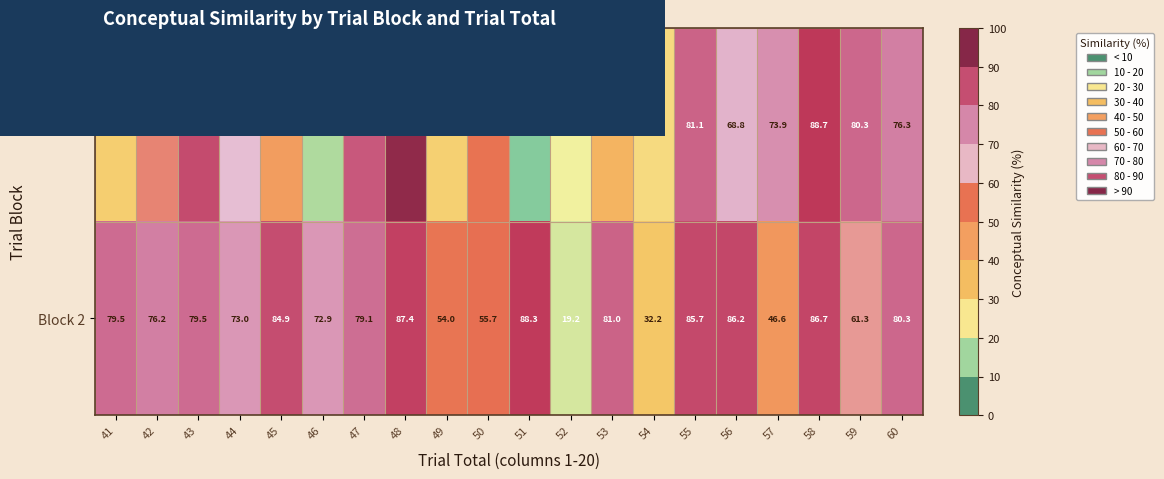

The Block 1 series shows 30.4 at 49. True or false?

True